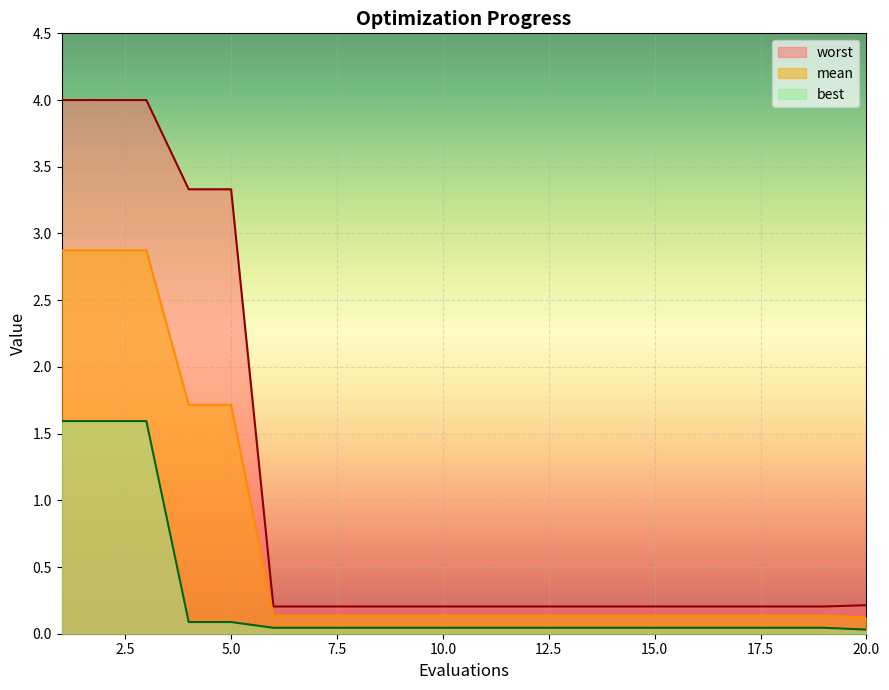

Reading left to right, list all the values displayed in this chart.

mean: 2.9	2.9	2.9	1.7	1.7	0.1	0.1	0.1	0.1	0.1	0.1	0.1	0.1	0.1	0.1	0.1	0.1	0.1	0.1	0.1
best: 1.6	1.6	1.6	0.1	0.1	0.0	0.0	0.0	0.0	0.0	0.0	0.0	0.0	0.0	0.0	0.0	0.0	0.0	0.0	0.0
worst: 4.0	4.0	4.0	3.3	3.3	0.2	0.2	0.2	0.2	0.2	0.2	0.2	0.2	0.2	0.2	0.2	0.2	0.2	0.2	0.2